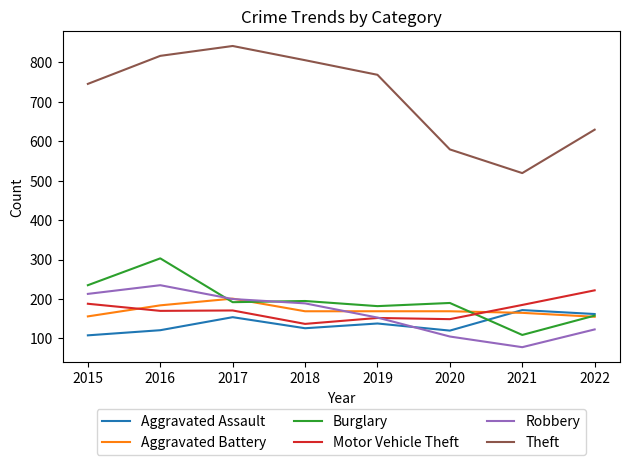

What is the highest value of the Theft series?

841